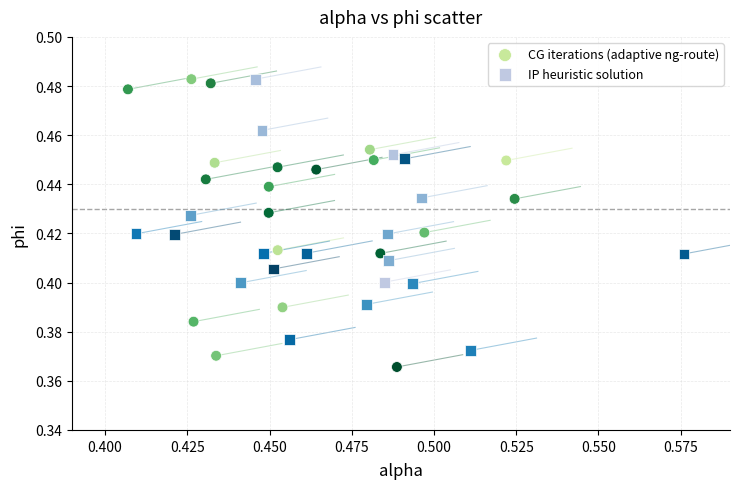

Which series contains the lowest Y value?

CG iterations (adaptive ng-route)